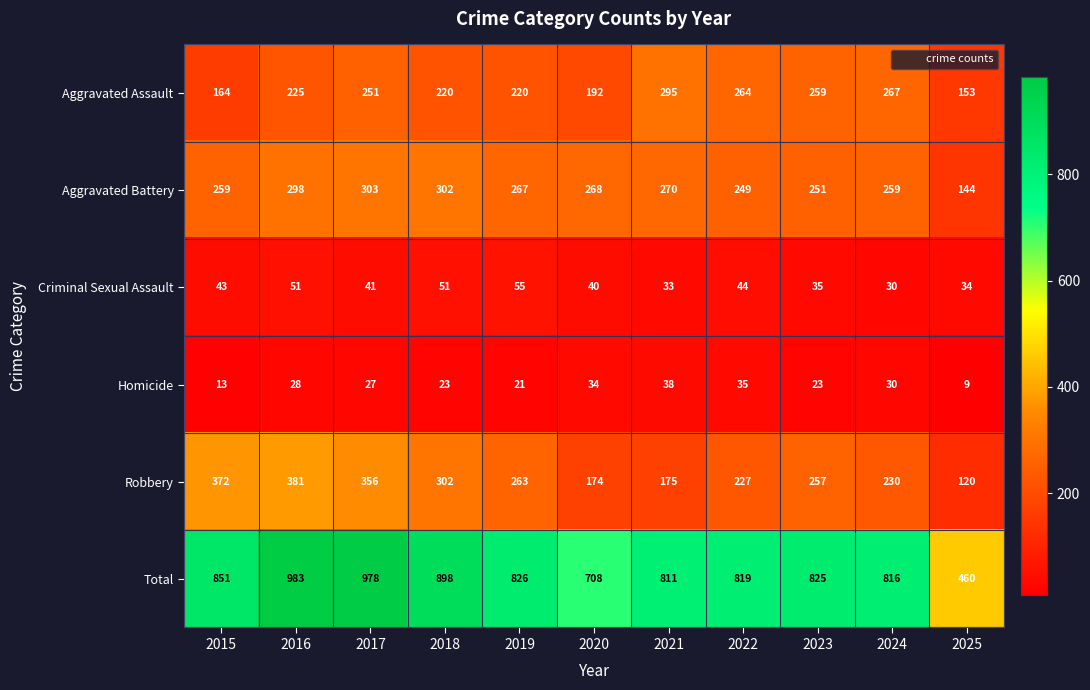

At which category does the chart reach its minimum across all series?

2025